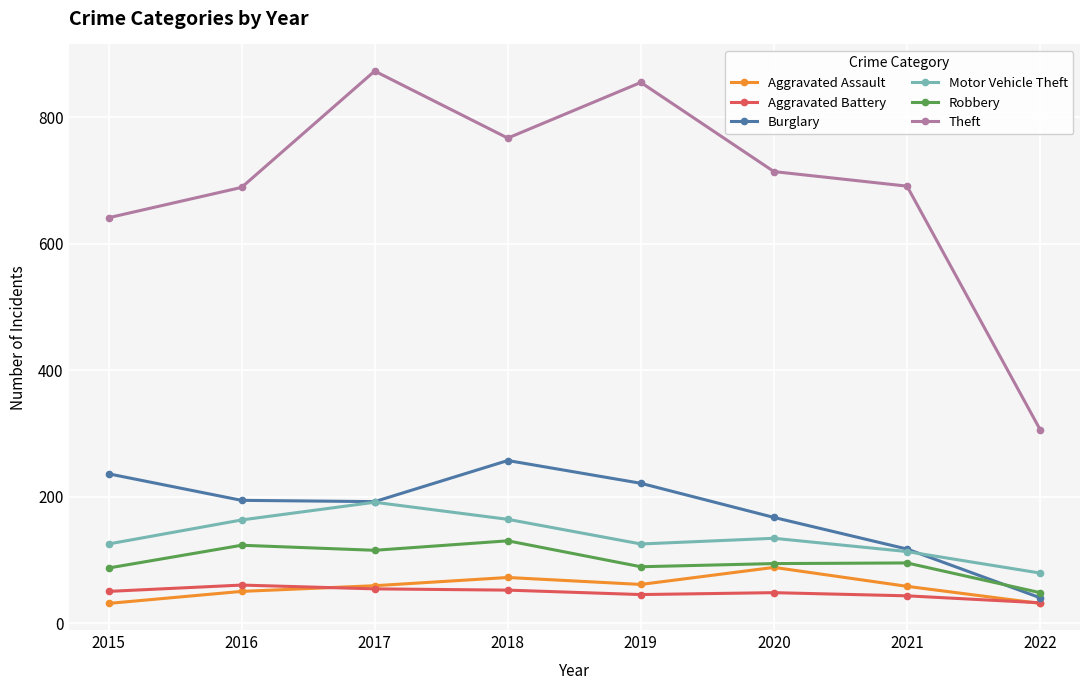

What is the maximum value for Aggravated Battery?

60